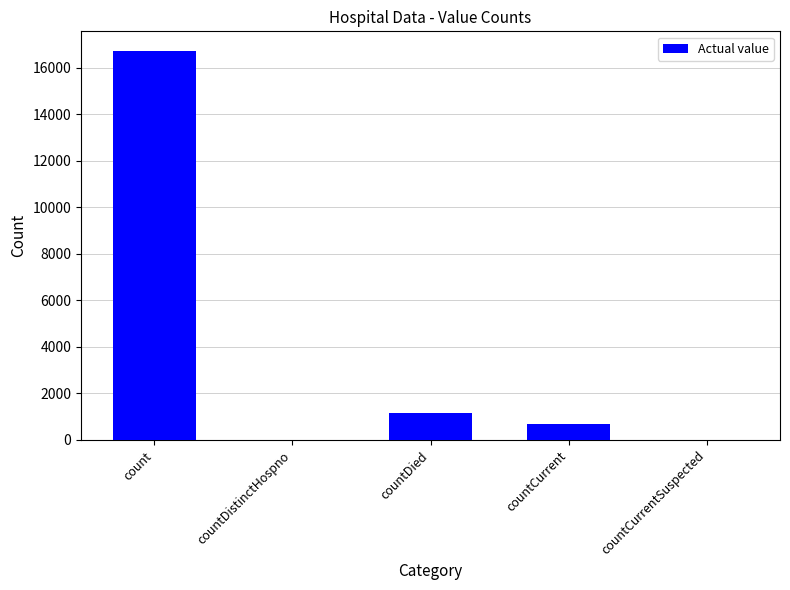

Are the bars horizontal?

No